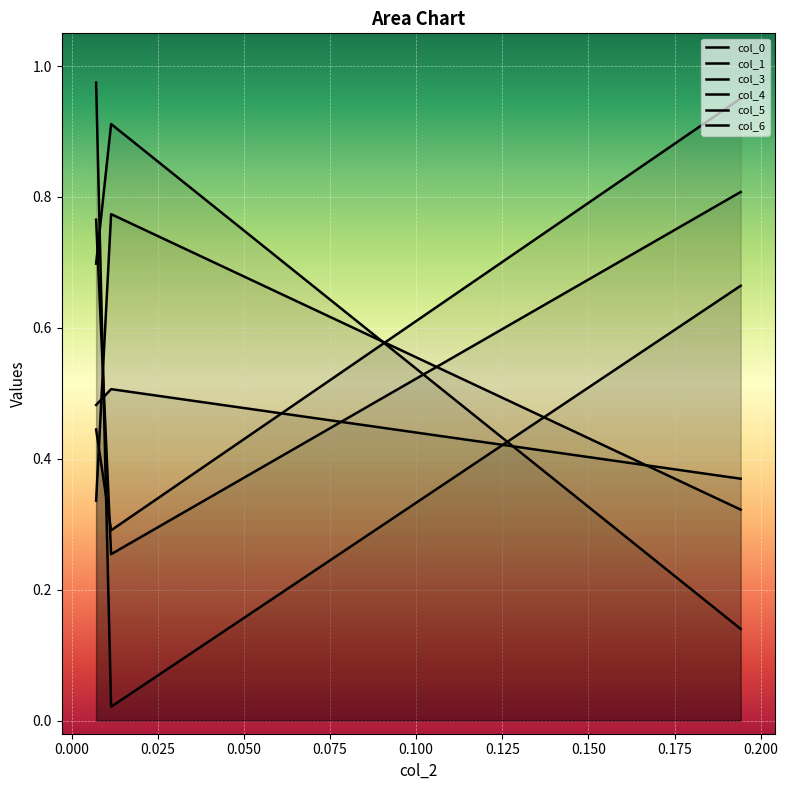

How many lines are shown in the chart?

6